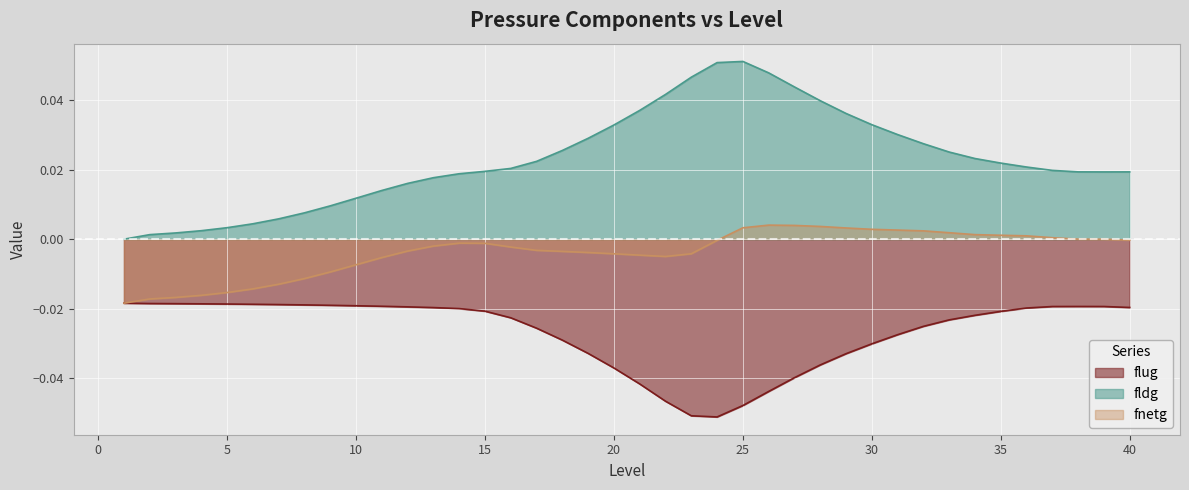

True or false: fnetg and flug intersect in this chart.

False